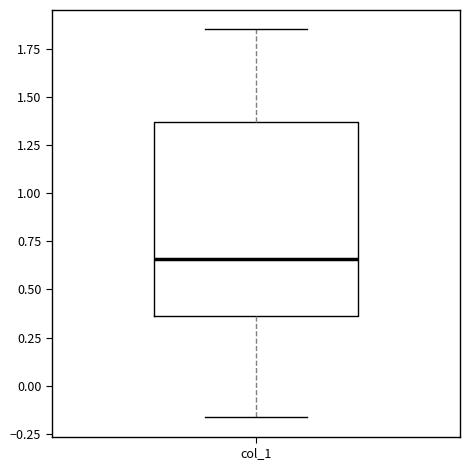

Read this box plot against the y-axis: the position of the median line, the range covered by the box, and the ends of both whiskers. The values are not printed on the chart, so give them approximately, as read against the axis.

median 0.65, box 0.35 to 1.35, whiskers -0.15 to 1.85